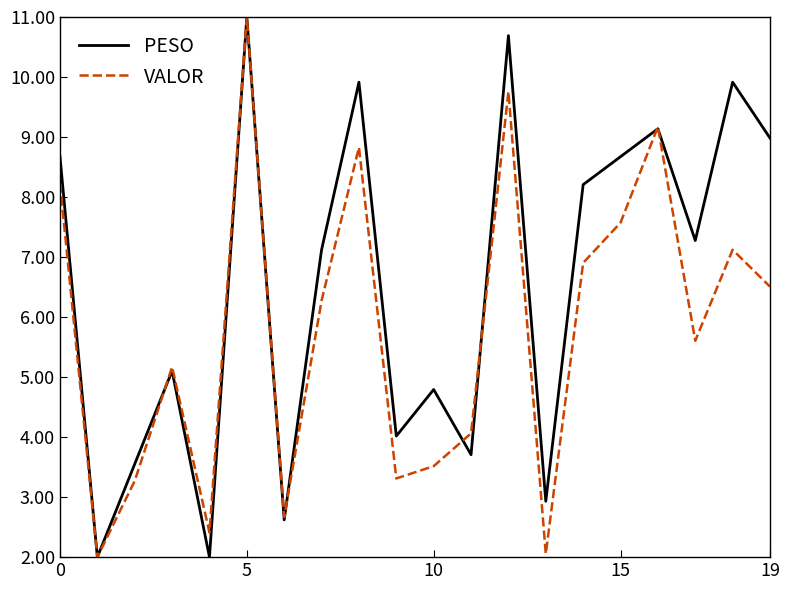

What is the smallest value displayed?

2.0